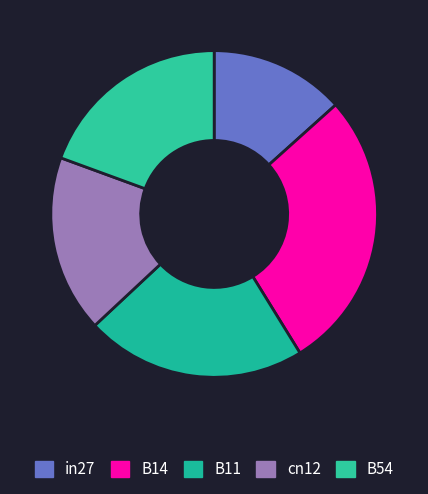

How many slices are in this pie chart?

5